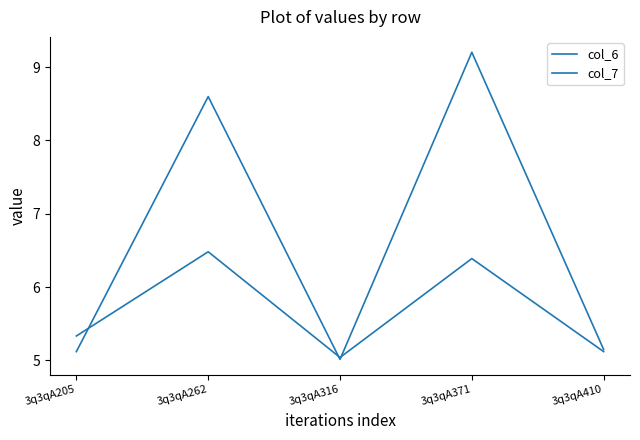

Between 3q3qA316 and 3q3qA371, which series saw the biggest shift?

col_6